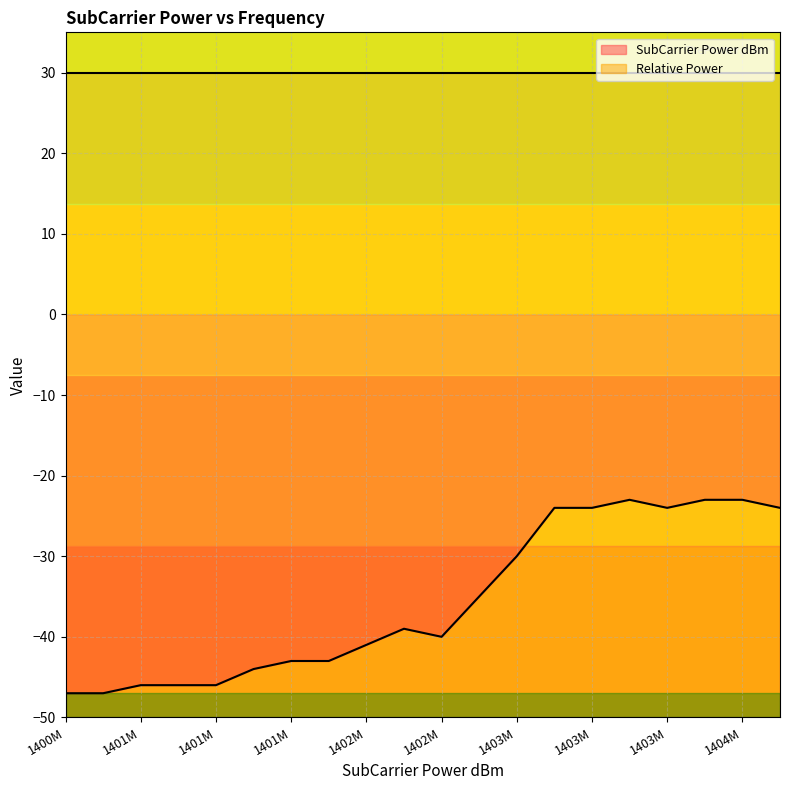

Where does the data first go above -39?

1402343750